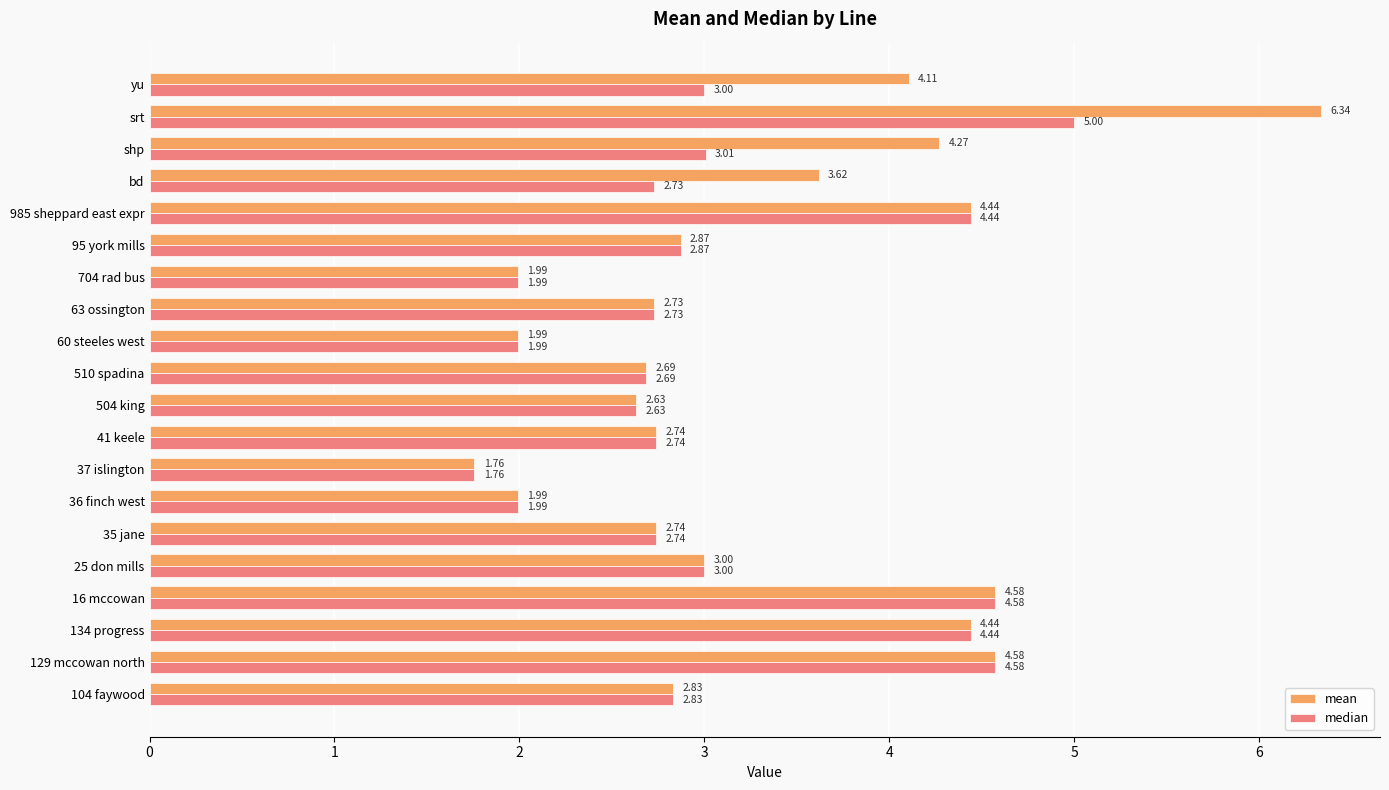

At which category is the sum across all series the highest?

srt